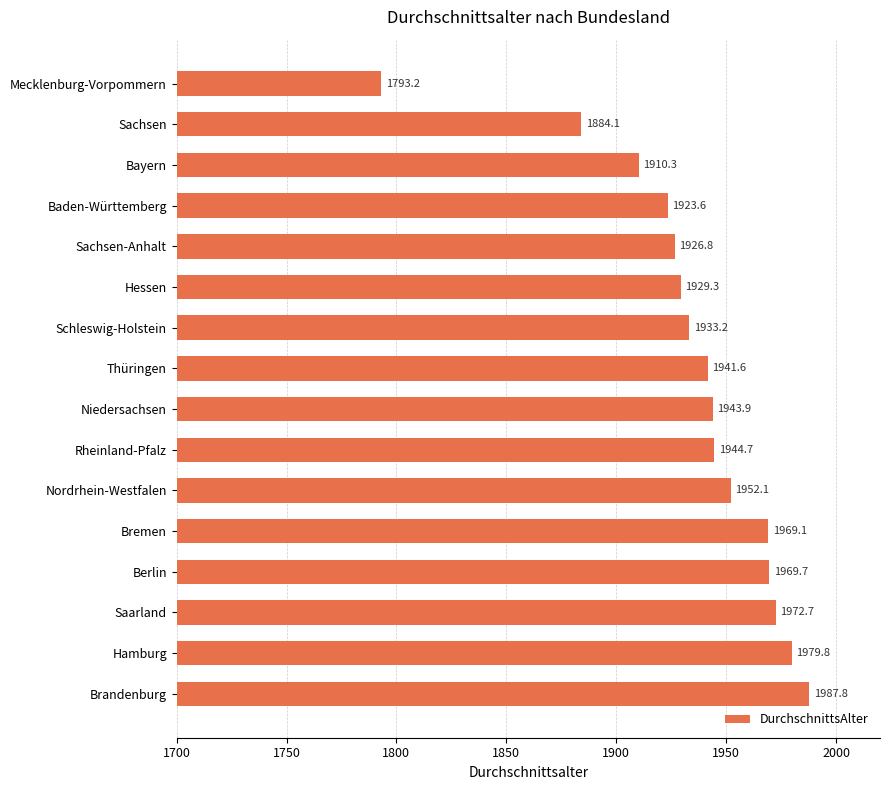

Rank the categories by value from highest to lowest.

Brandenburg, Hamburg, Saarland, Berlin, Bremen, Nordrhein-Westfalen, Rheinland-Pfalz, Niedersachsen, Thüringen, Schleswig-Holstein, Hessen, Sachsen-Anhalt, Baden-Württemberg, Bayern, Sachsen, Mecklenburg-Vorpommern